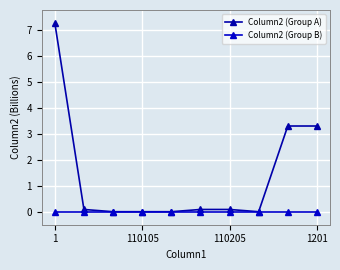

Does the chart have visible grid lines?

Yes